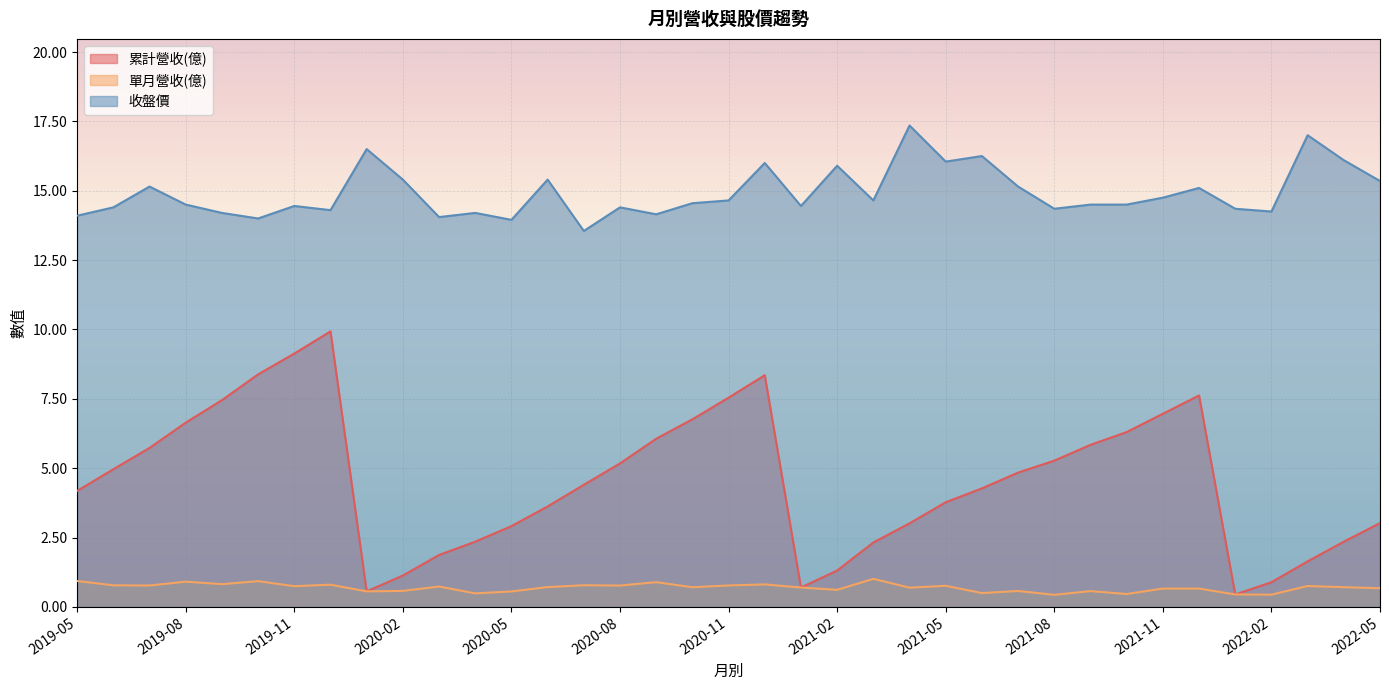

At which label is 累計營收(億) closest to 5?

2019-06